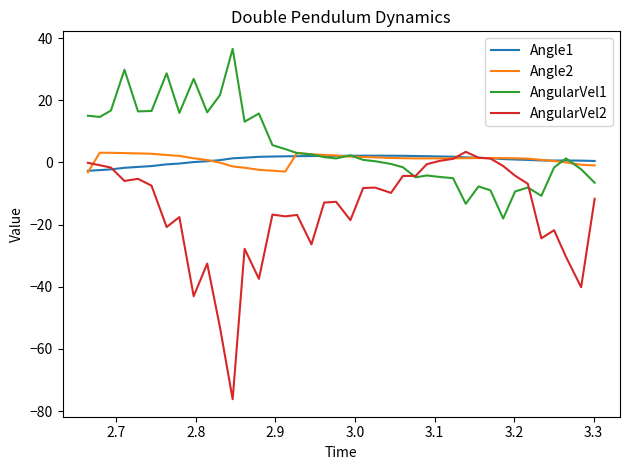

In Angle1, how many points are higher than both neighbors (excluding endpoints)?

2